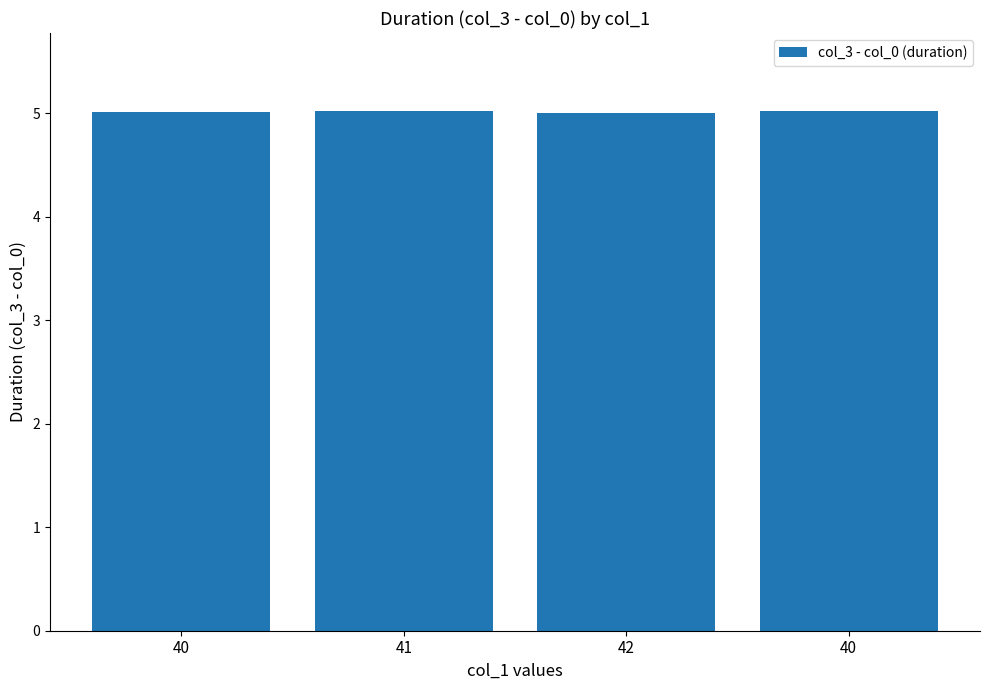

The value at 42 is 5.0. True or false?

True